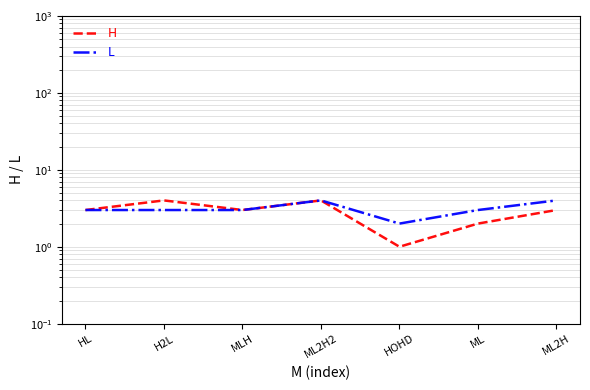

At which category does the chart reach its minimum across all series?

HOHD